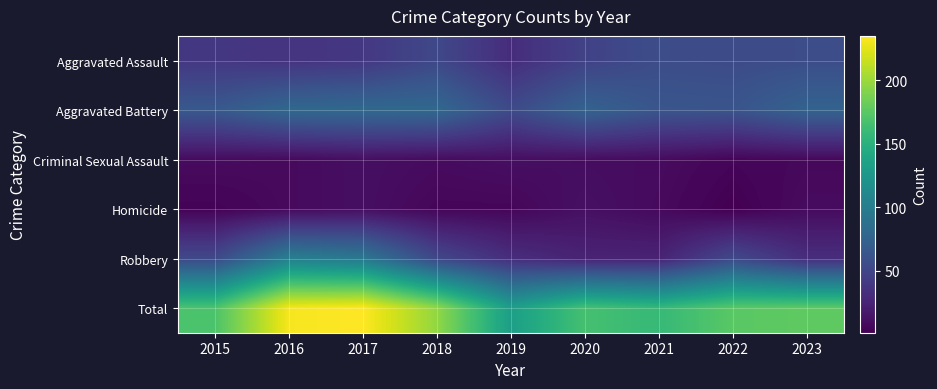

Reading left to right, extract all data points from this chart.

Aggravated Assault: 2015=39	2016=36	2017=39	2018=52	2019=31	2020=47	2021=56	2022=55	2023=56
Aggravated Battery: 2015=66	2016=80	2017=81	2018=80	2019=54	2020=75	2021=63	2022=62	2023=75
Criminal Sexual Assault: 2015=8	2016=7	2017=10	2018=8	2019=10	2020=9	2021=8	2022=4	2023=6
Homicide: 2015=3	2016=7	2017=10	2018=5	2019=5	2020=11	2021=7	2022=1	2023=8
Robbery: 2015=53	2016=102	2017=95	2018=52	2019=32	2020=24	2021=24	2022=53	2023=32
Total: 2015=169	2016=232	2017=235	2018=197	2019=132	2020=166	2021=158	2022=175	2023=177